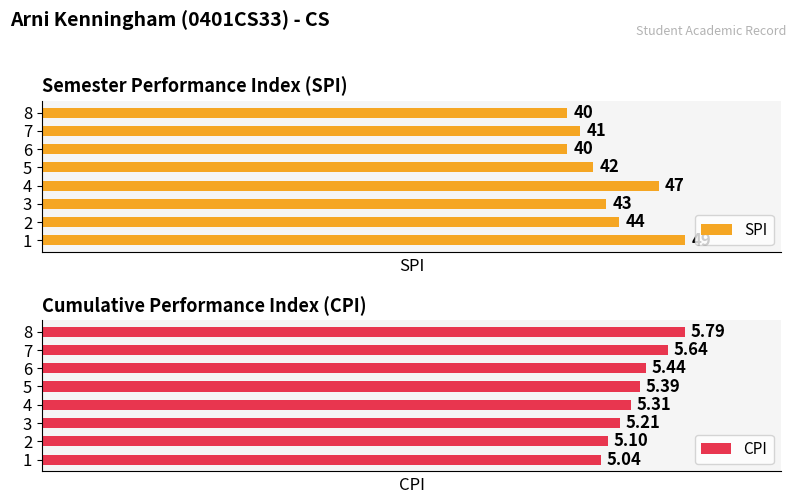

Rank the categories by SPI value from highest to lowest.

1, 4, 2, 3, 5, 7, 6, 8